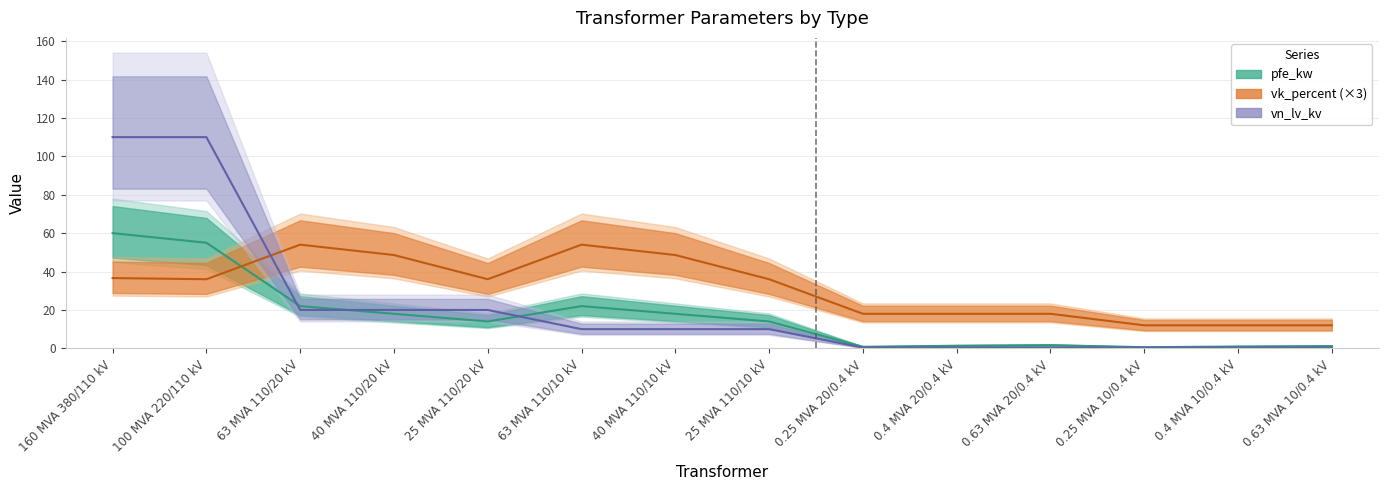

The value of vn_lv_kv at 25 MVA 110/10 kV is 10.0. True or false?

True